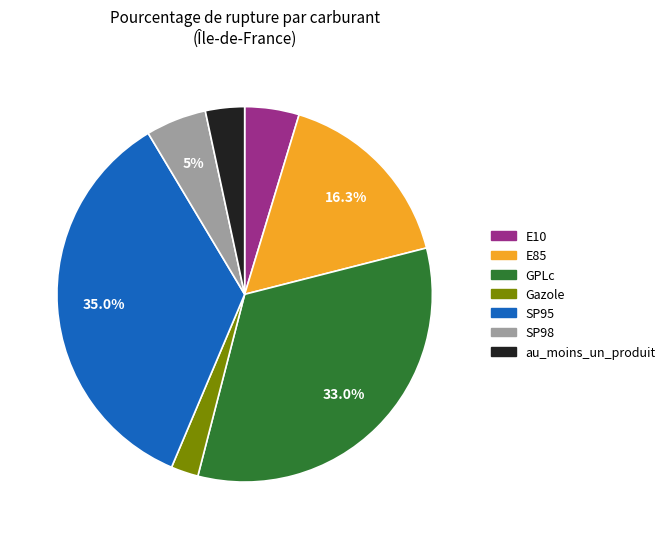

Rank the categories by value from lowest to highest.

Gazole, au_moins_un_produit, E10, SP98, E85, GPLc, SP95